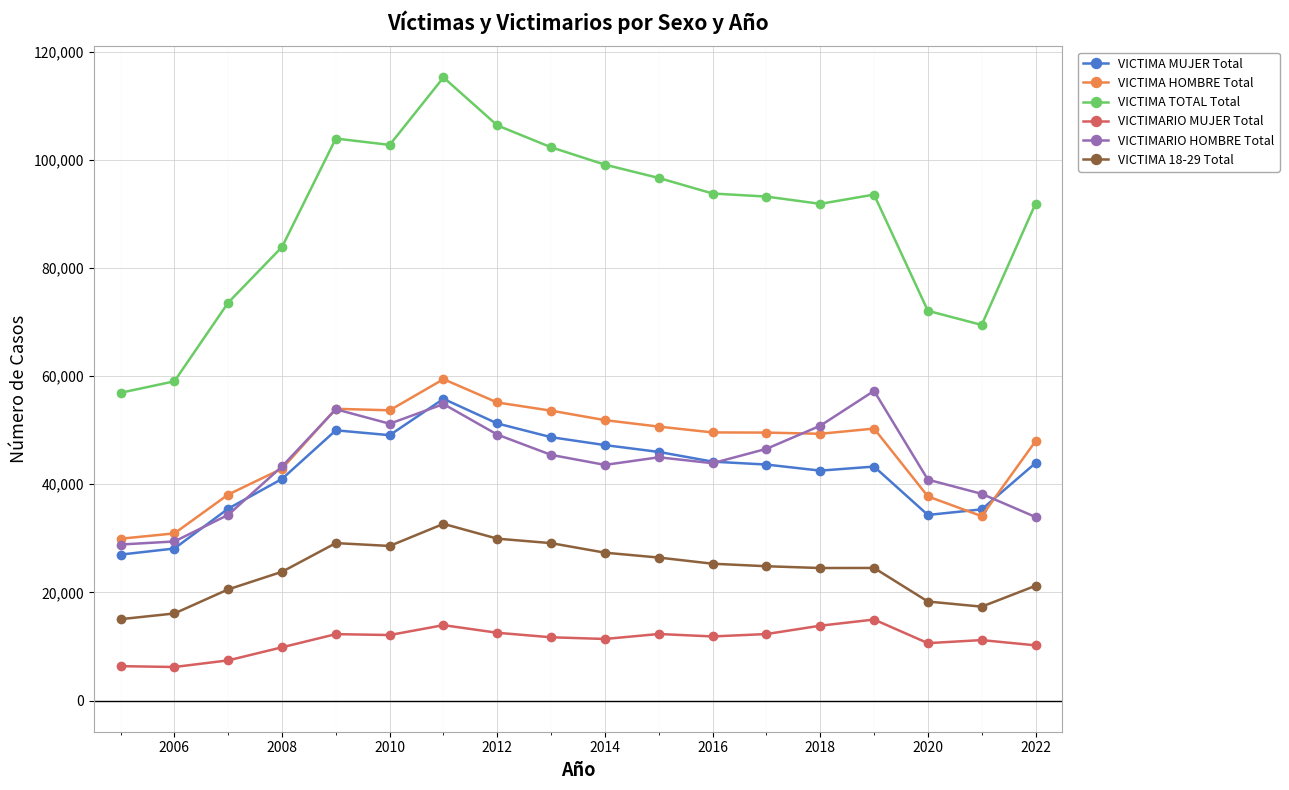

Which series has the widest spread of values?

VICTIMA TOTAL Total